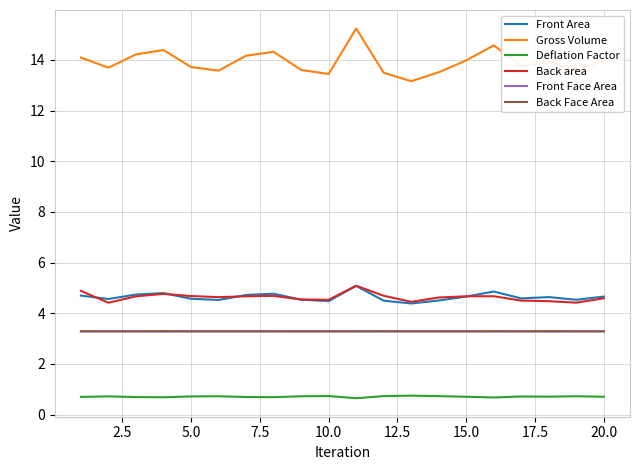

Which series has the largest total across all categories?

Gross Volume